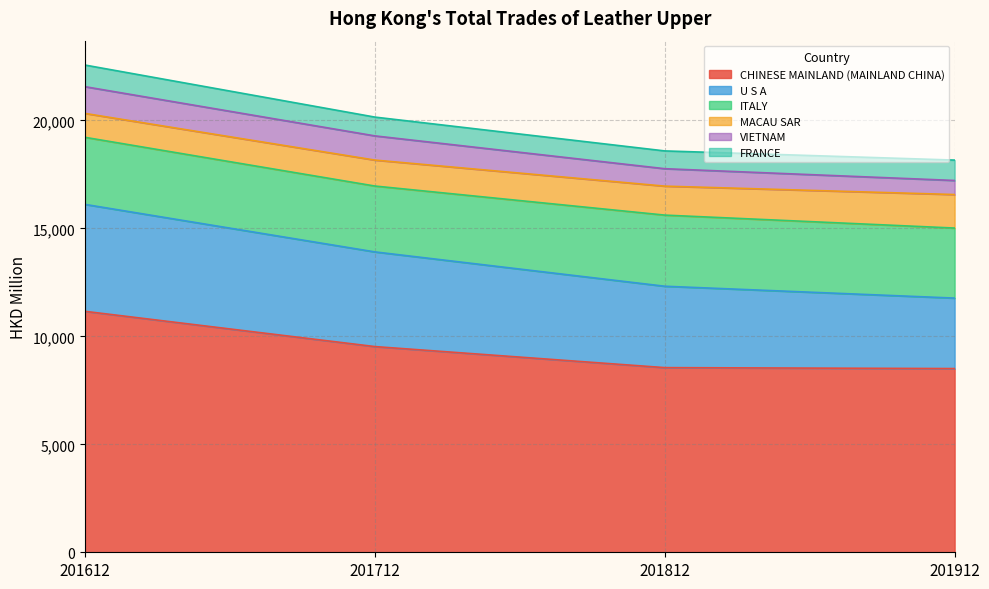

Reading right to left, what are all the values shown in this chart?

CHINESE MAINLAND (MAINLAND CHINA): 8508.0	8551.8	9526.9	11160.1
U S A: 3264.1	3769.4	4384.9	4952.3
ITALY: 3243.6	3294.4	3050.4	3106.0
MACAU SAR: 1552.2	1341.6	1202.0	1107.2
VIETNAM: 651.4	807.6	1120.7	1238.5
FRANCE: 944.2	823.6	870.4	1002.0